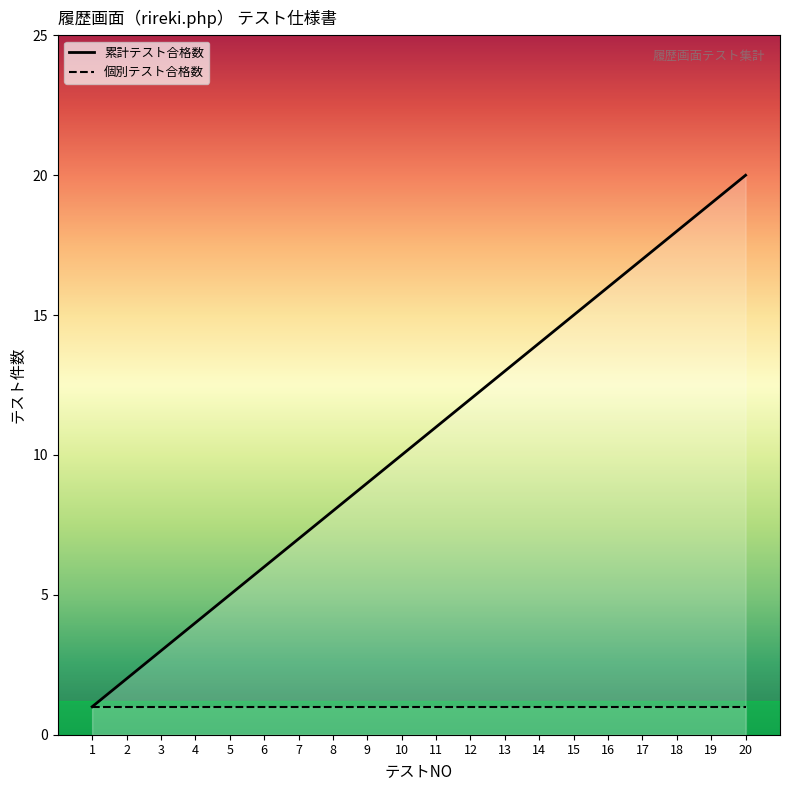

What is the value of the 10th point from the left?

10